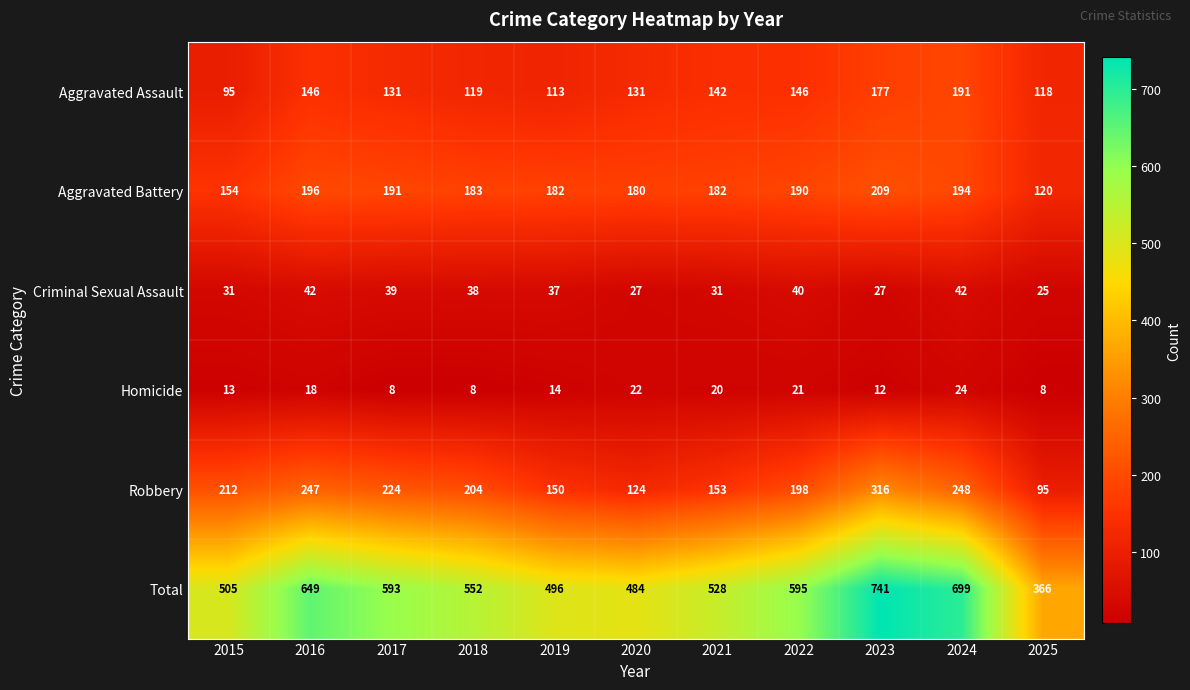

How many data points does each series have?

11